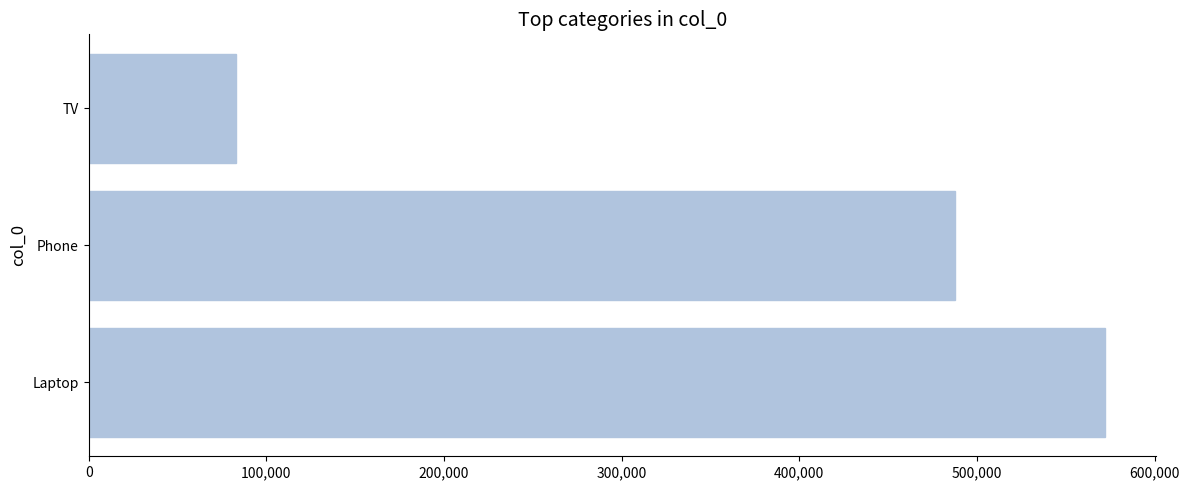

What is the difference between the values at Laptop and TV?

489235.1